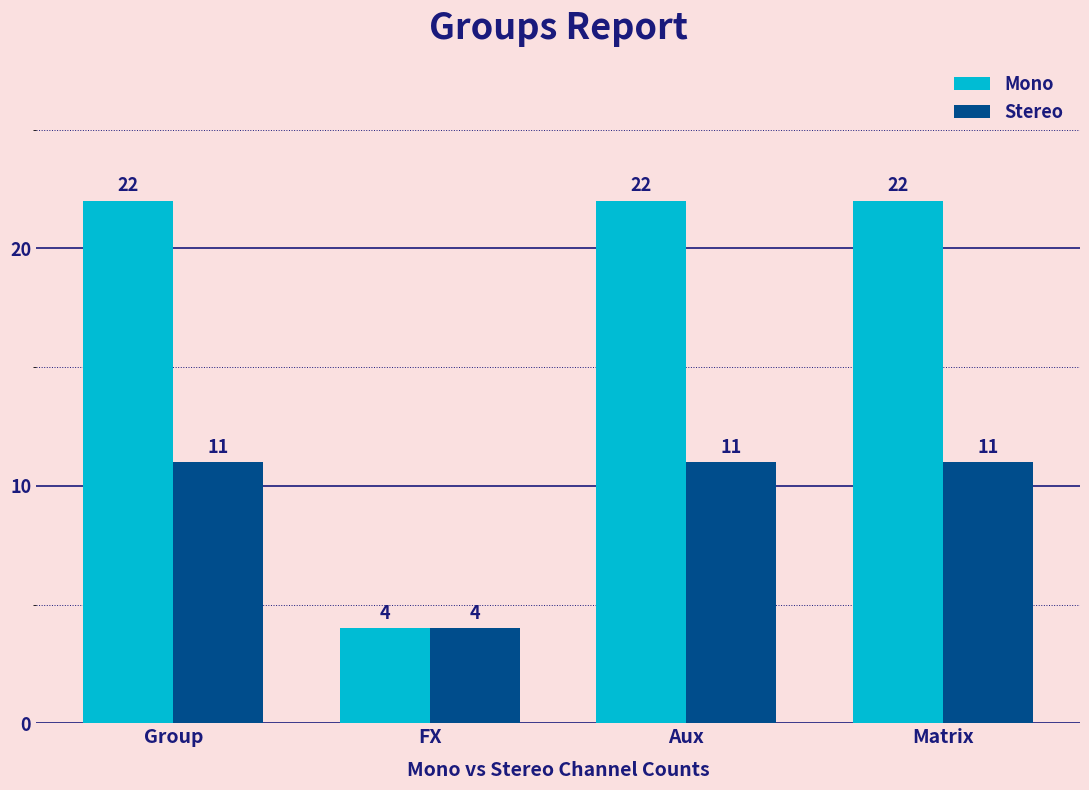

What is the label of the 3rd bar from the right?

FX